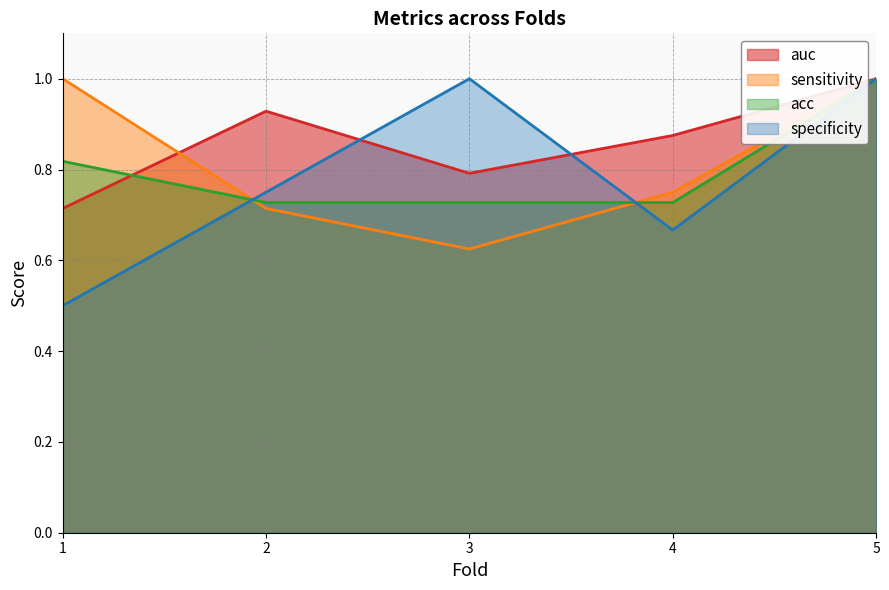

Rank the series at 1 from highest to lowest value.

sensitivity, acc, auc, specificity